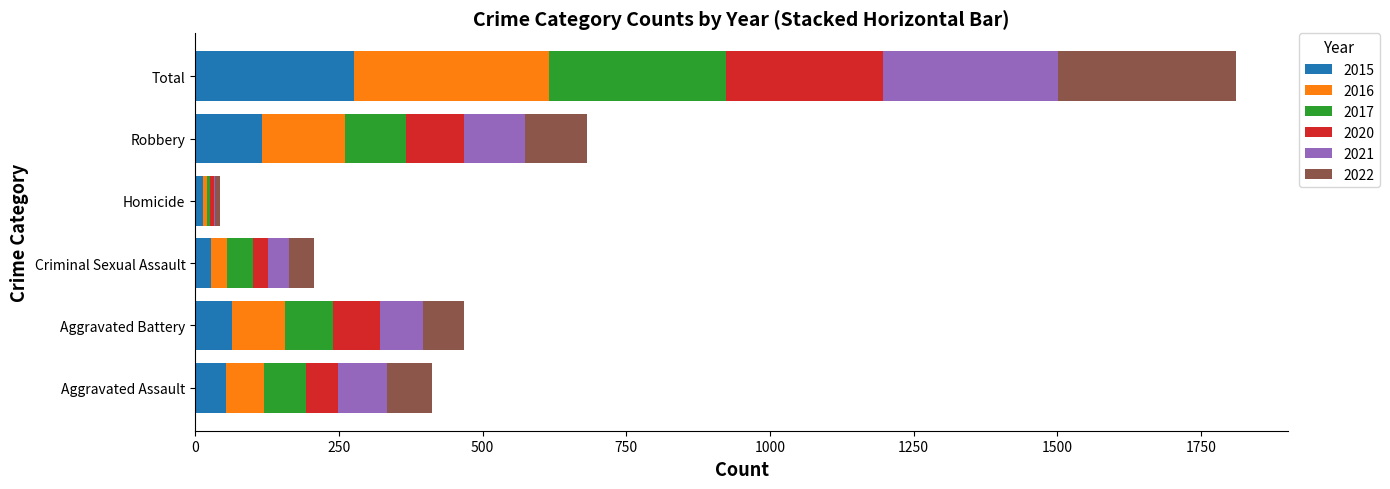

At which category is the sum across all series the highest?

Total